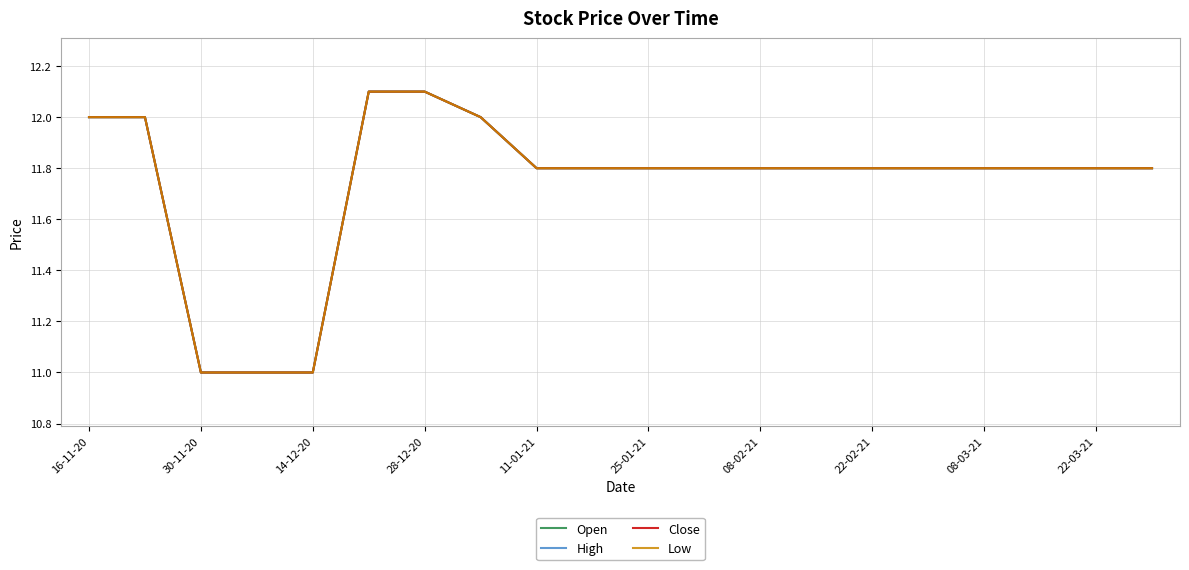

What is the average value of the High series?

11.7